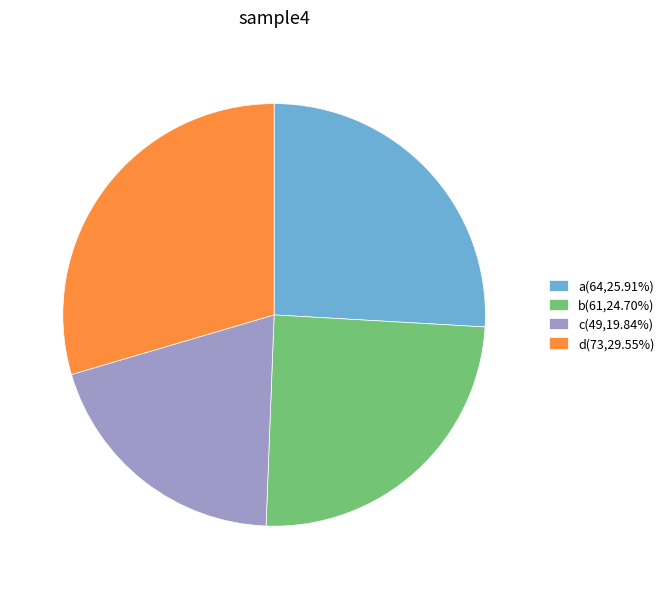

Approximately how many times larger is the value at a compared to b?

1.0